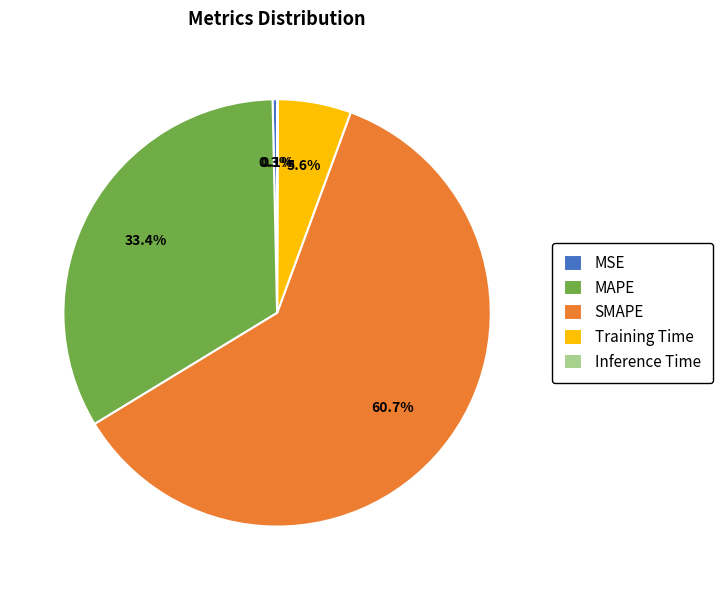

Combined, do MSE and SMAPE account for over 50%?

Yes